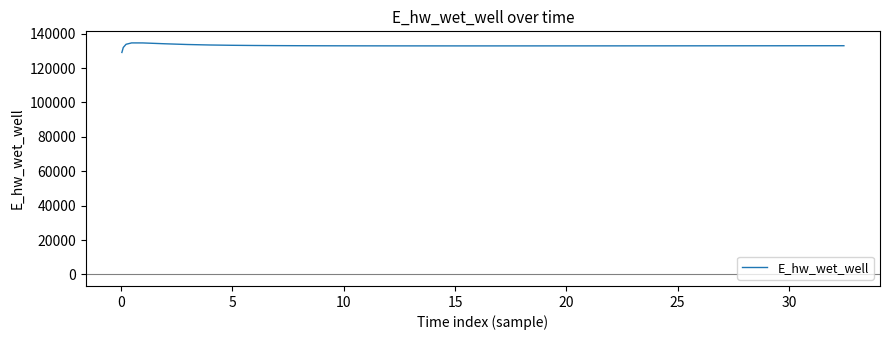

What is the minimum value shown in the chart?

129070.3